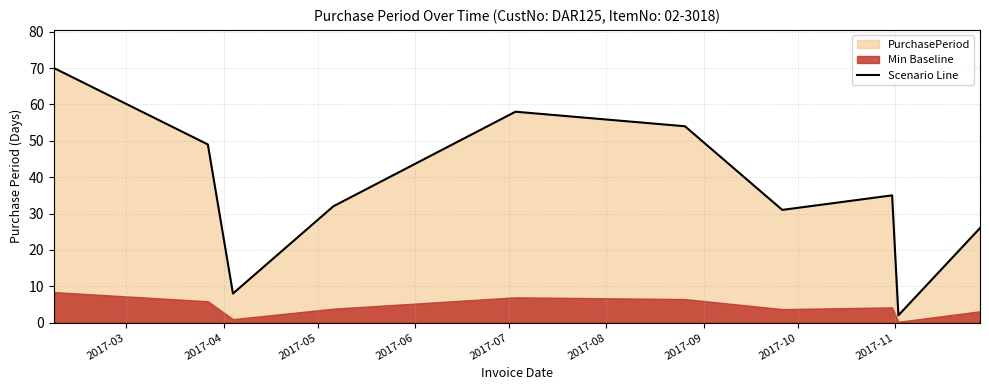

Where does the data first go above 35?

2017-03